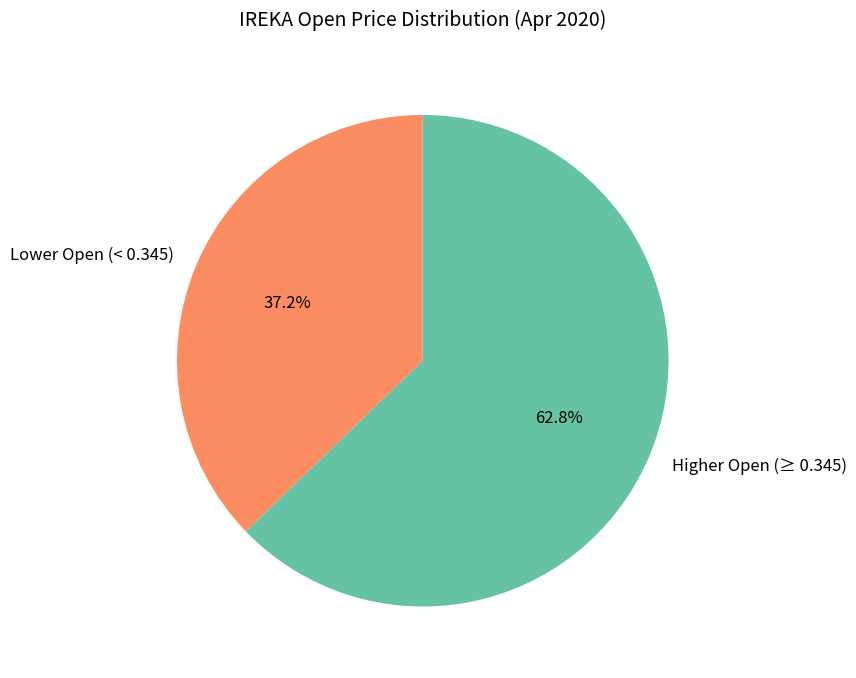

What is the total percentage of Lower Open (< 0.345) and Higher Open (≥ 0.345)?

100.0%